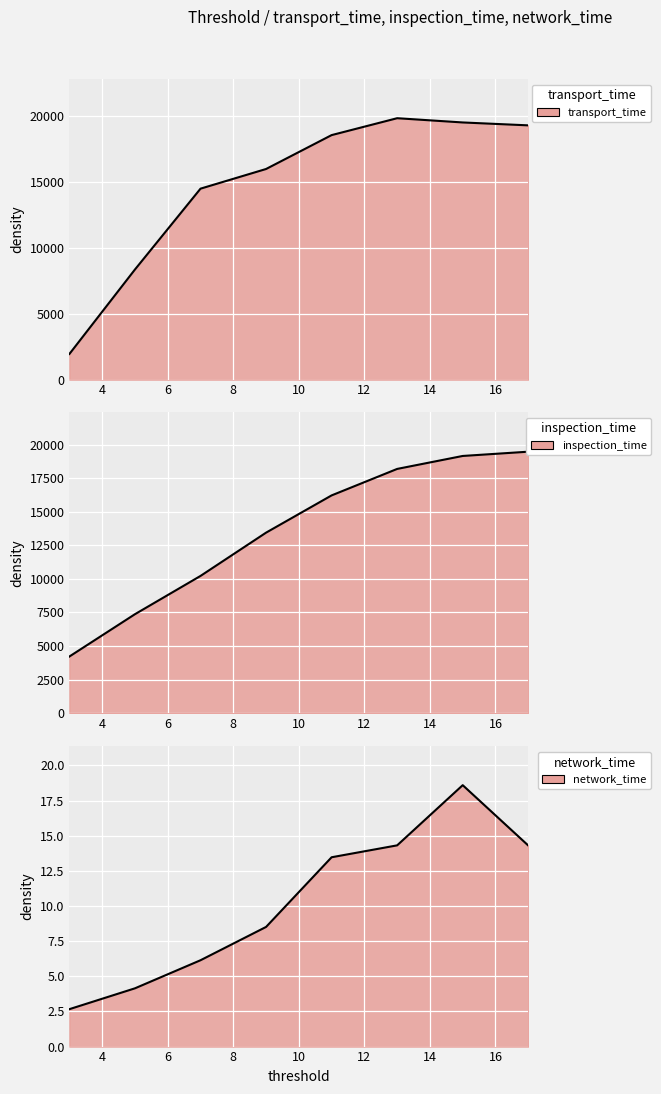

What are all the series names shown in the legend?

transport_time, inspection_time, network_time